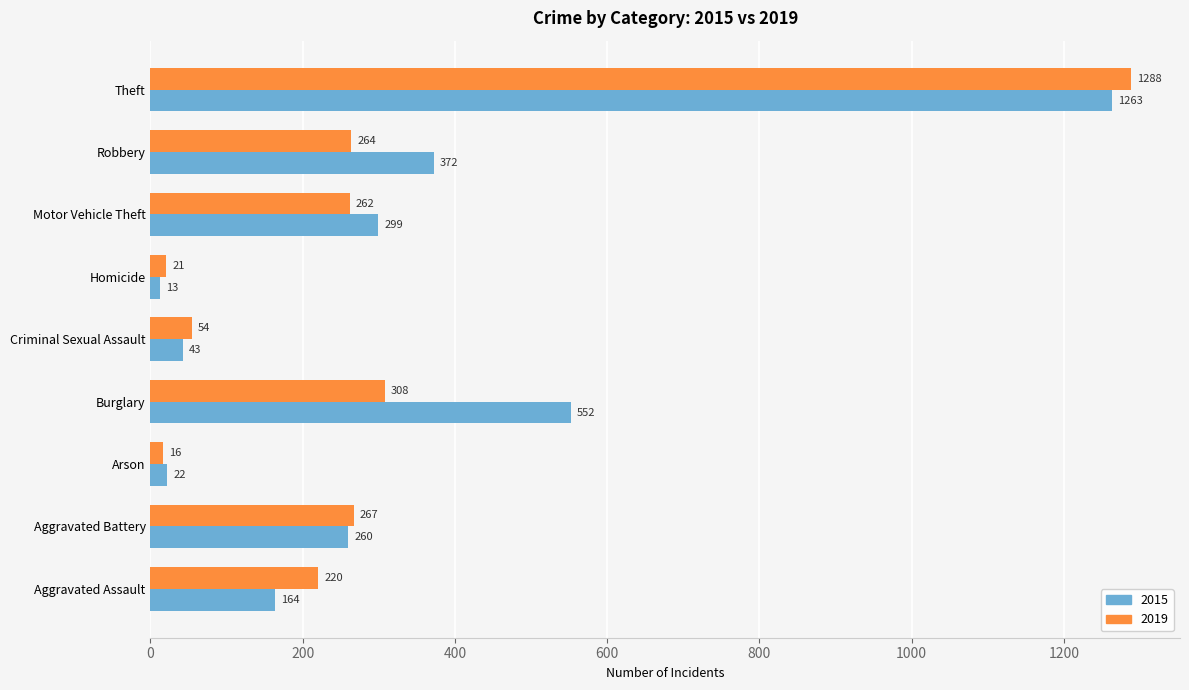

Which series has the largest range (max minus min)?

2019